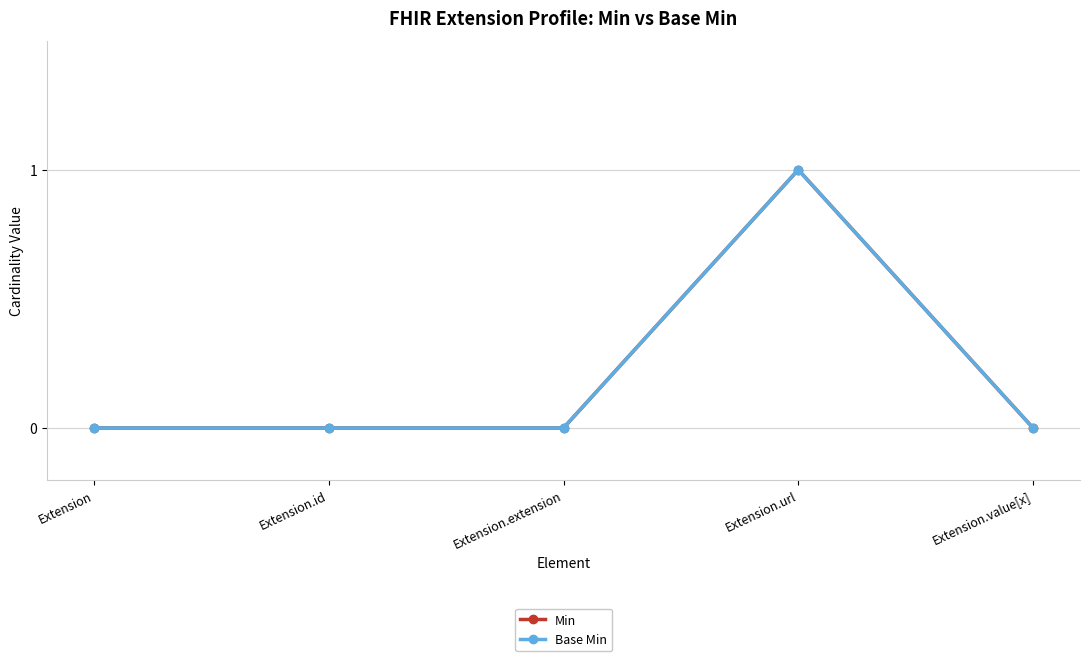

Is this an area chart (filled region under the line)?

No